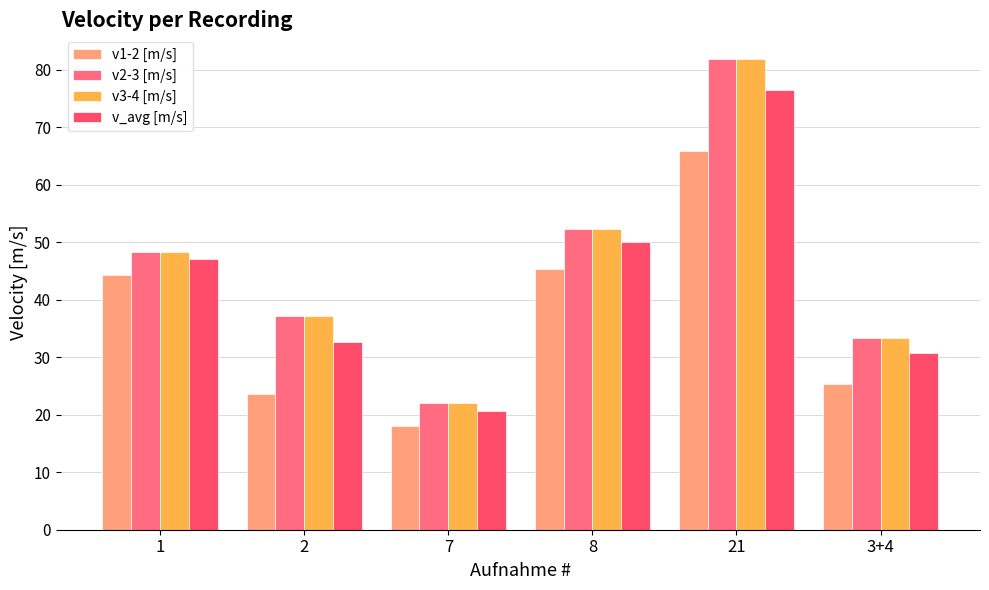

At which label is v3-4 [m/s] closest to 51?

8